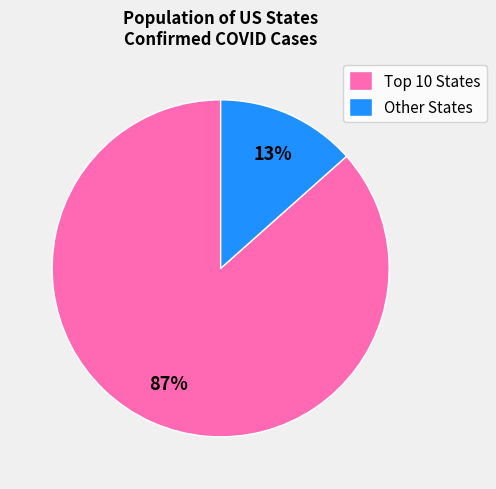

Is there any slice that represents more than half of the pie?

Yes